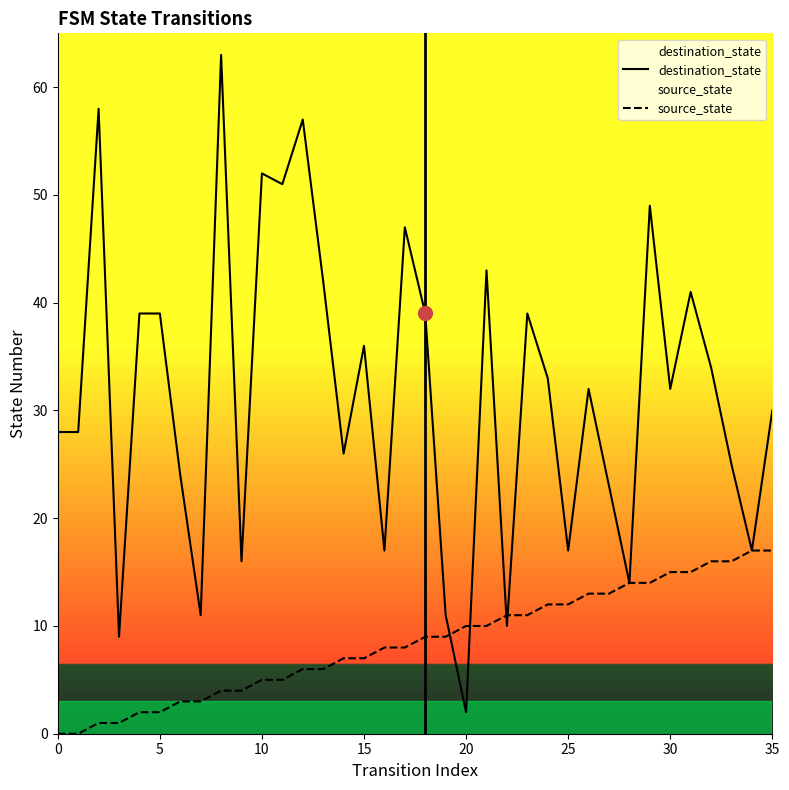

Rank the series at 30 from highest to lowest value.

destination_state, source_state